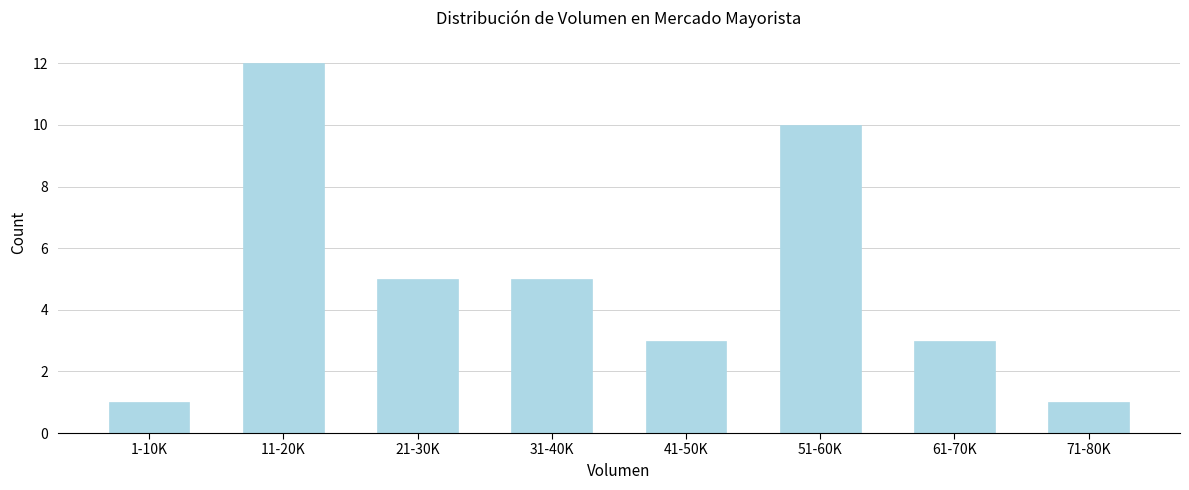

Reading right to left, transcribe all the data shown in this chart.

71-80K=1	61-70K=3	51-60K=10	41-50K=3	31-40K=5	21-30K=5	11-20K=12	1-10K=1